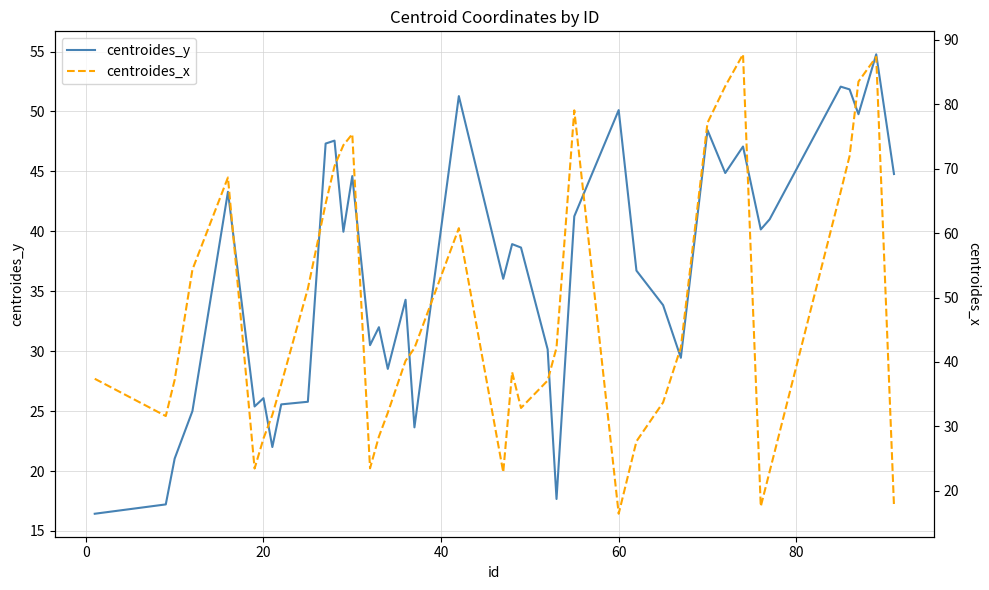

What is the maximum value for centroides_y?

54.8